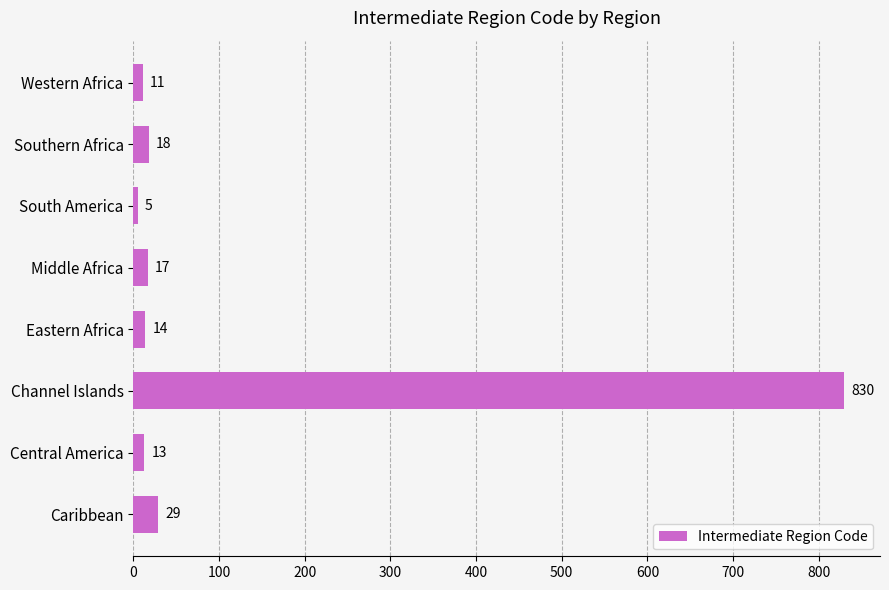

Reading top to bottom, transcribe all the data shown in this chart.

11	18	5	17	14	830	13	29